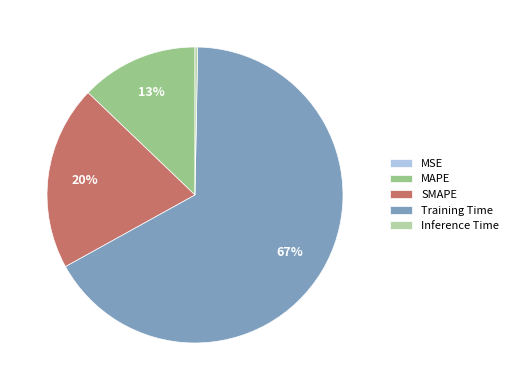

What is the largest slice in the pie chart?

Training Time